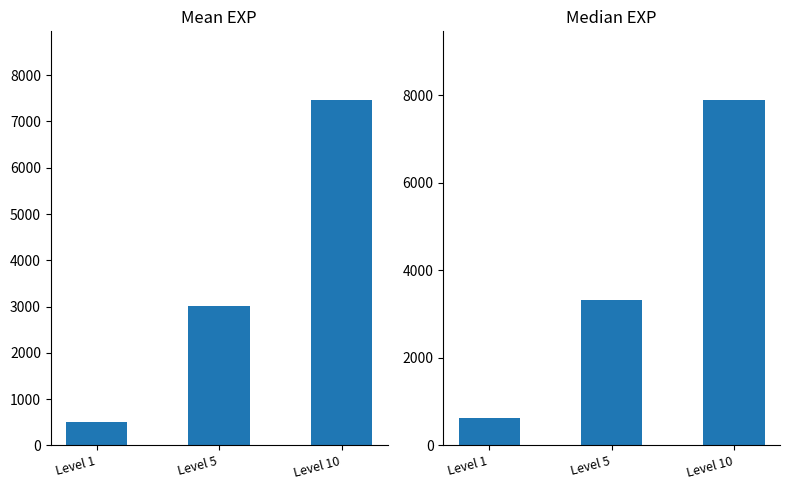

At which label is Mean EXP closest to 3982?

Level 5